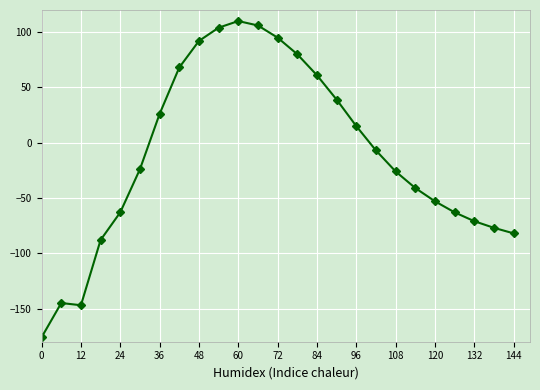

True or false: the data has more than 2 interior local peaks.

False